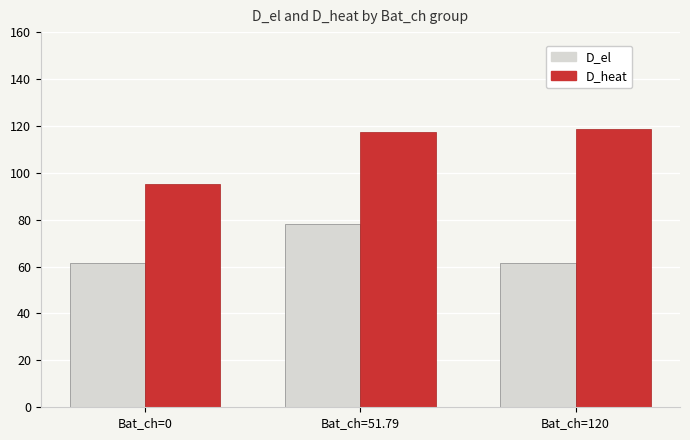

What is the average value of the D_el series?

67.1